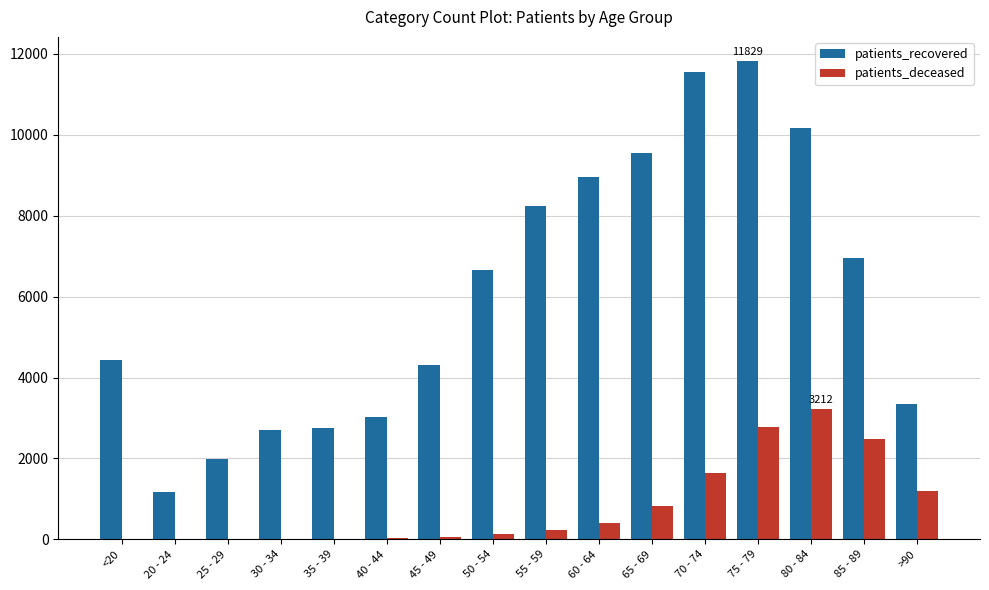

Between 25 - 29 and 50 - 54, which series saw the biggest shift?

patients_recovered